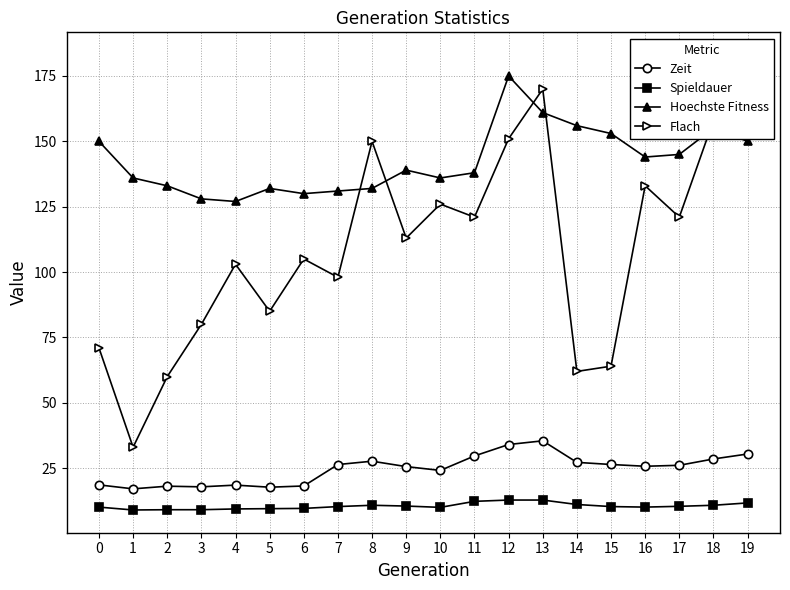

True or false: Spieldauer and Hoechste Fitness intersect in this chart.

False